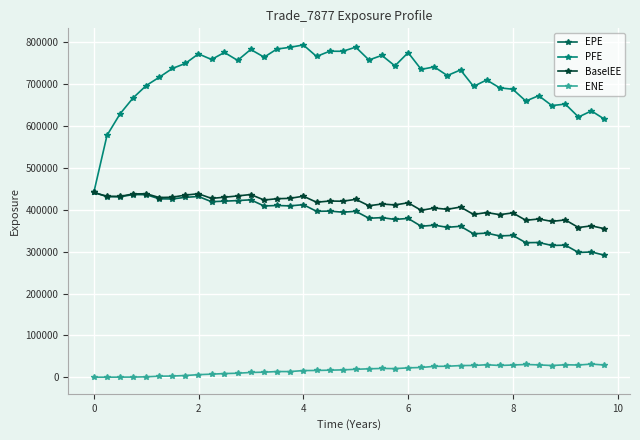

What is the difference between the second highest and second lowest values in the BaselEE series?

80774.0